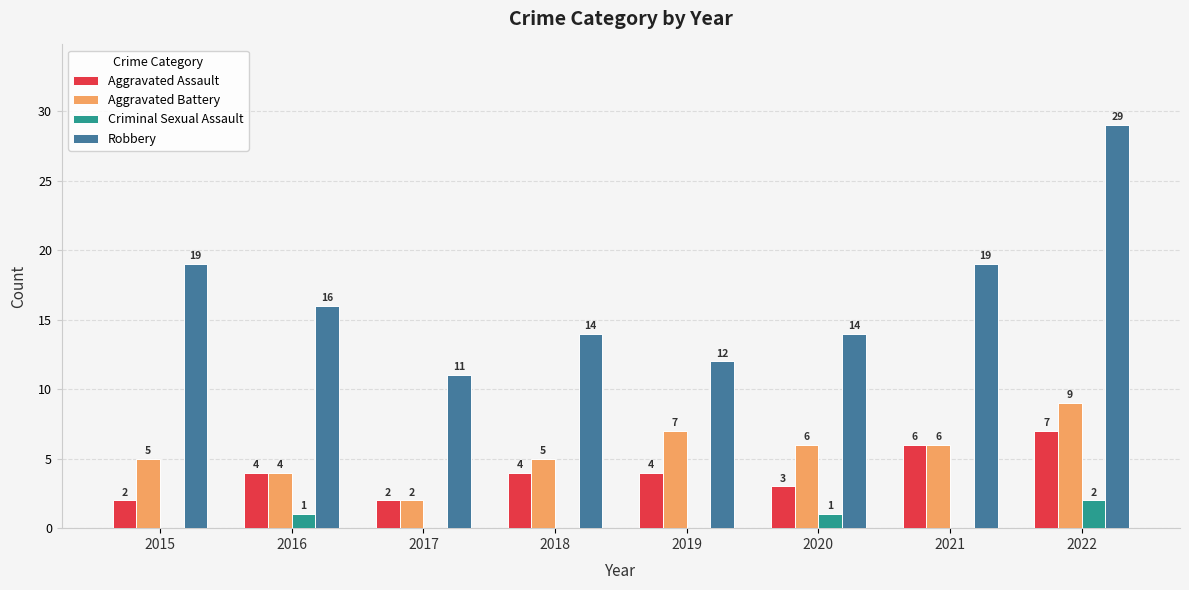

How many series are shown in this chart?

4